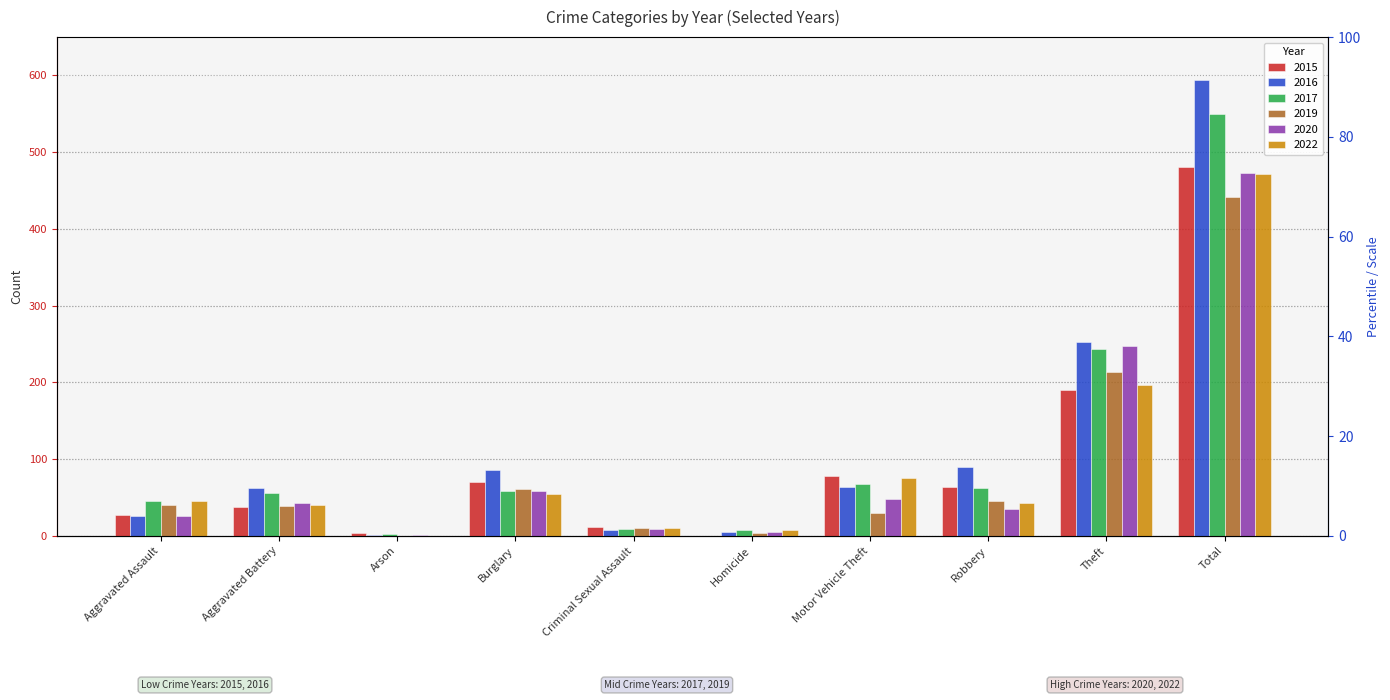

What position from the right is Theft?

2